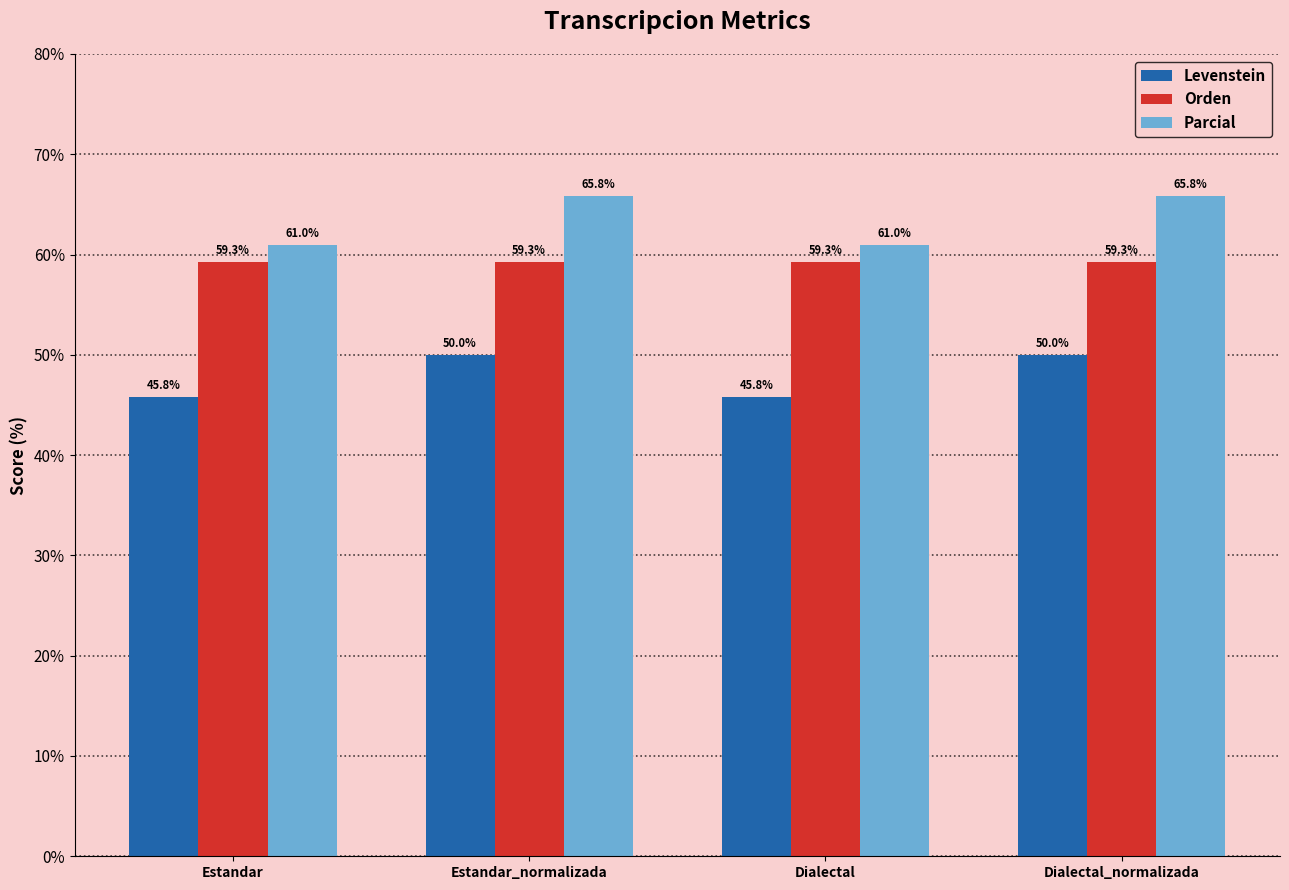

What is the label of the 2nd bar from the right?

Dialectal